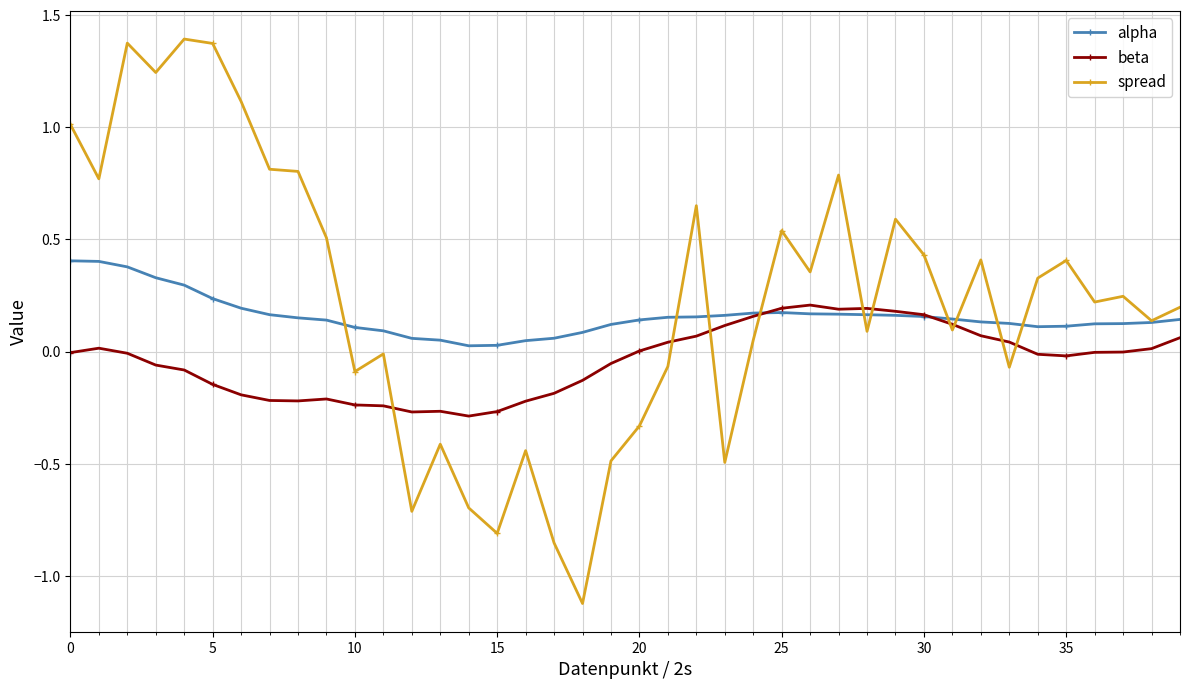

Rank the series by their maximum value, from highest to lowest.

spread, alpha, beta